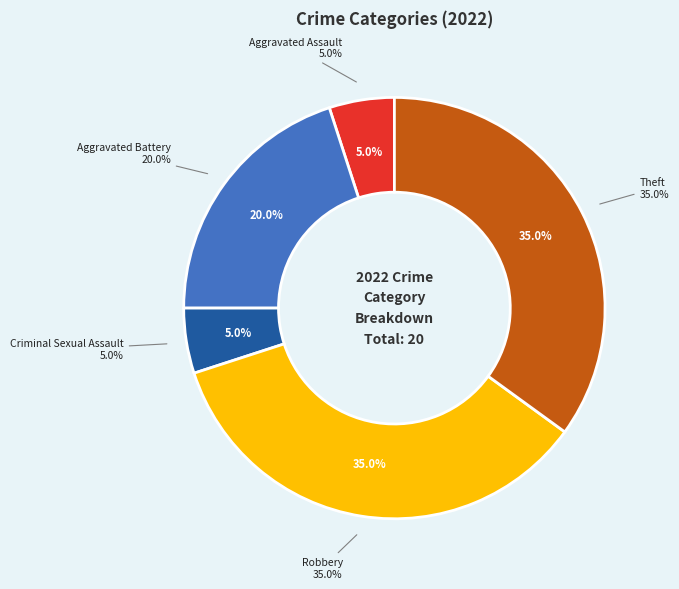

To the nearest percent, what percentage of the pie is Robbery?

35%